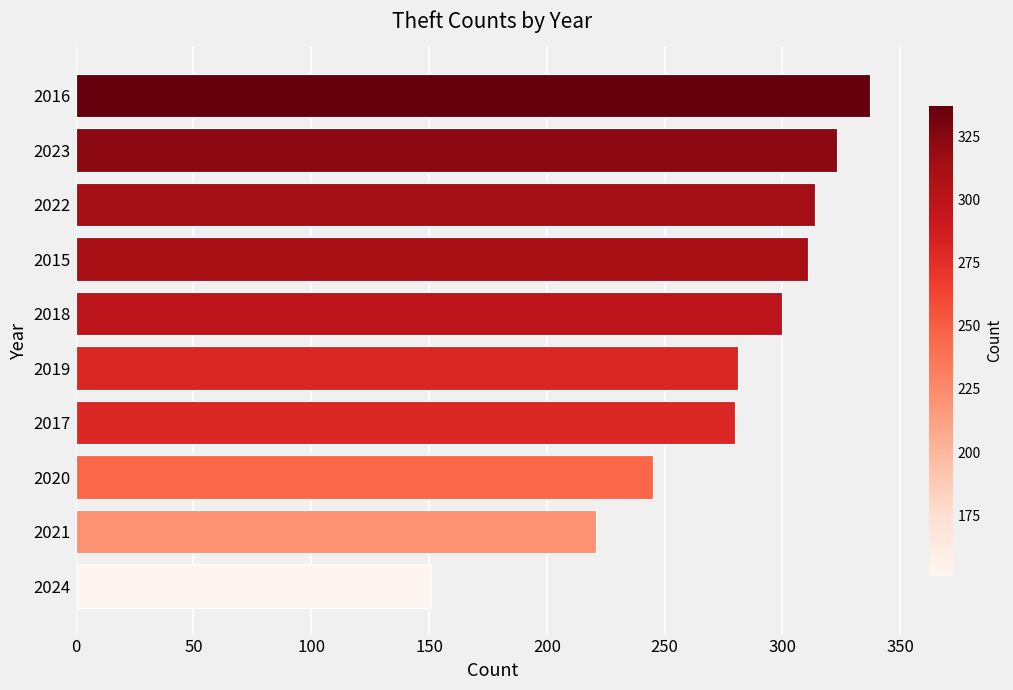

What is the value of the 9th bar from the top?

221